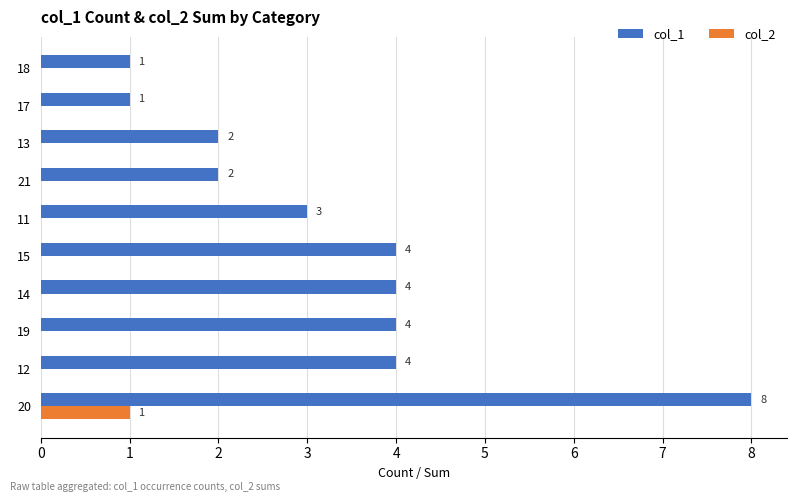

What is the sum of all col_1 values?

33